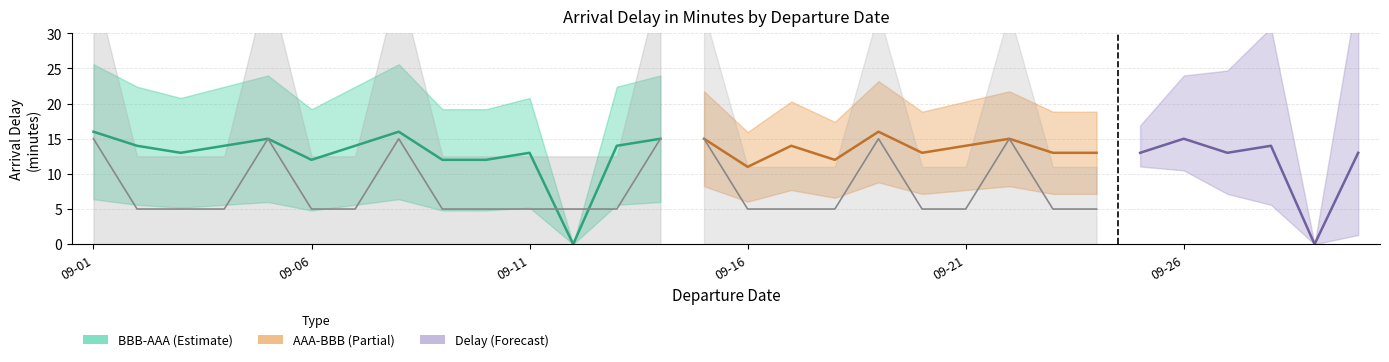

True or false: Route Code BBB-AAA and Route Code AAA-BBB intersect in this chart.

False